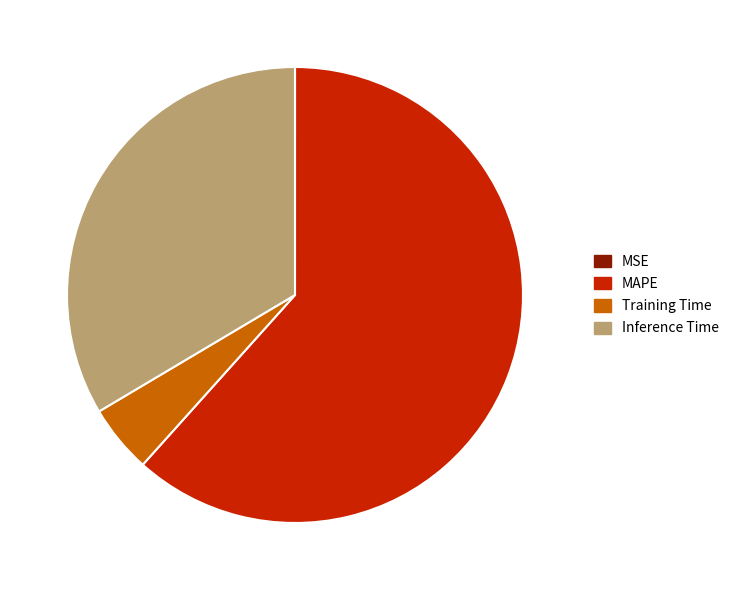

Which category accounts for the majority?

MAPE